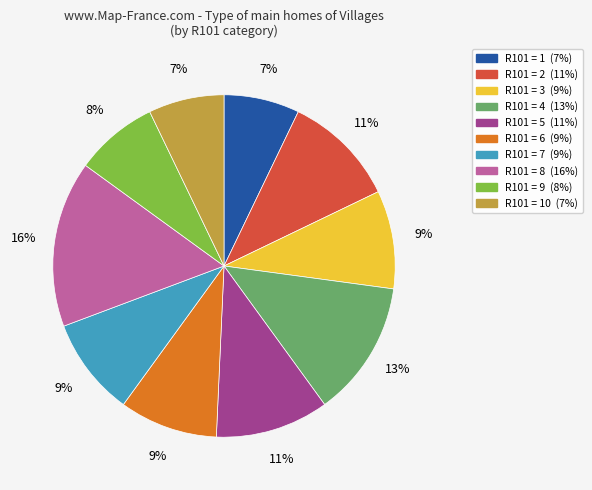

How many slices are in this pie chart?

10